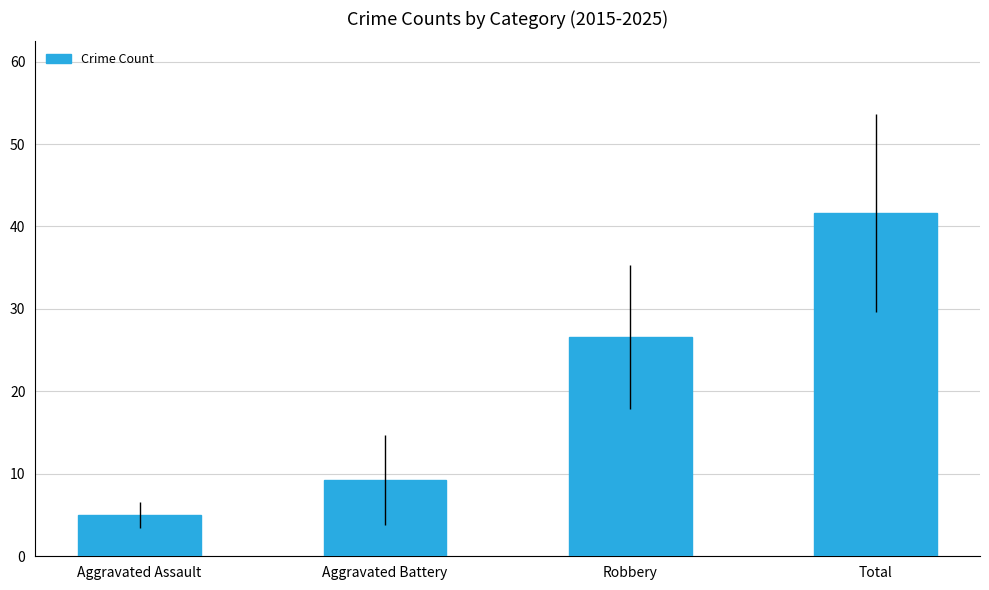

Which label corresponds to the smallest value in the chart?

Aggravated Assault